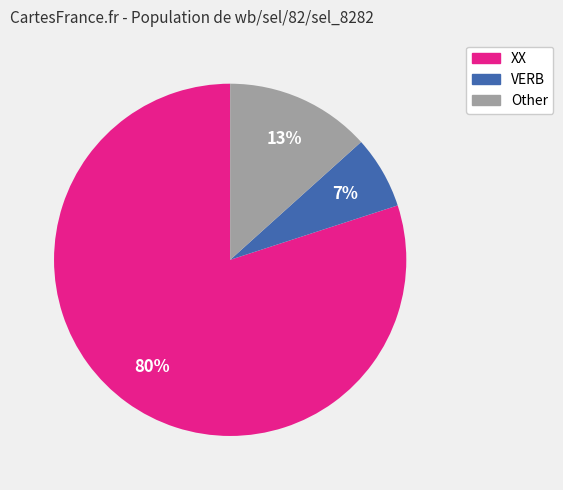

Is the sum of VERB and Other greater than half?

No